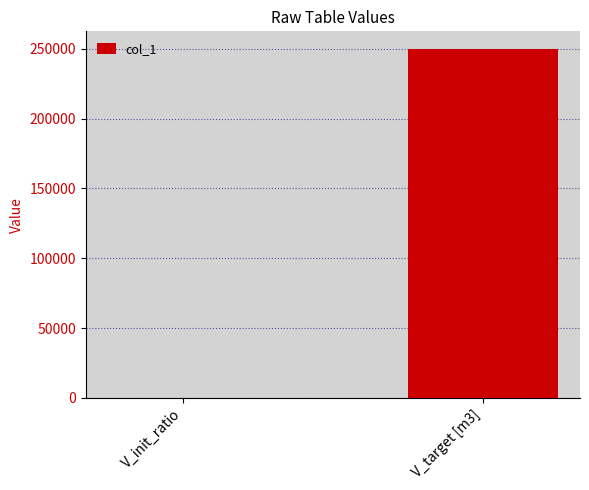

What is the sum of all values?

250000.5